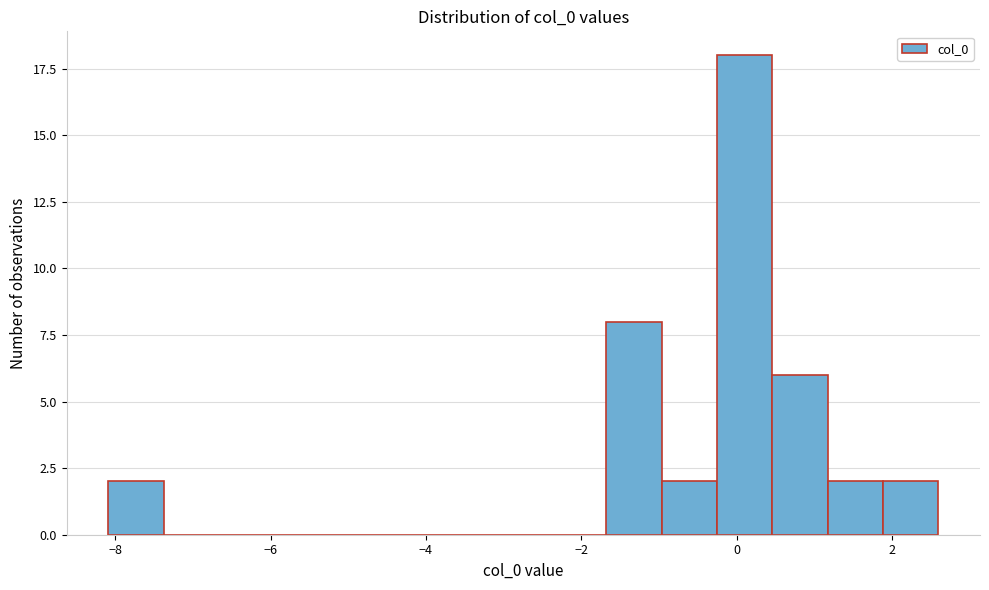

Read against the x-axis, roughly where is the centre of the tallest bar?

0.2